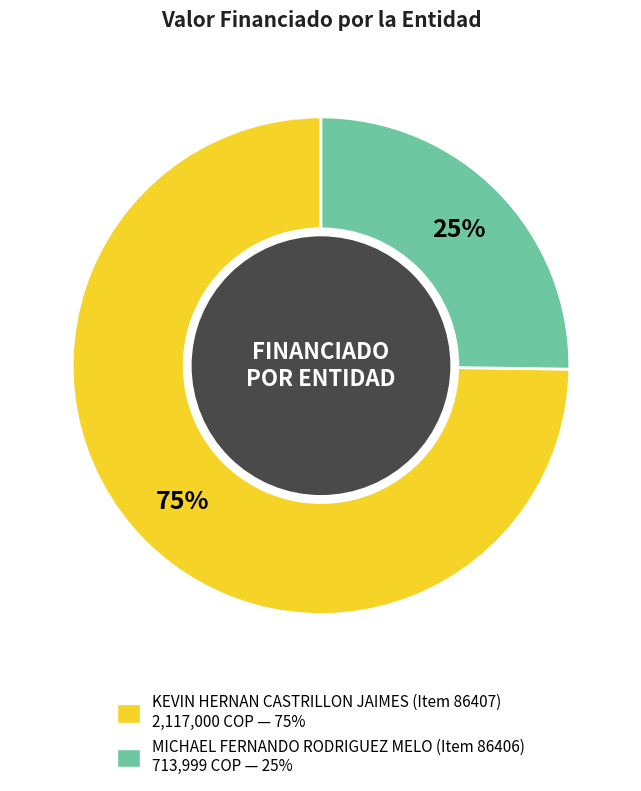

Is there any slice that represents more than half of the pie?

Yes